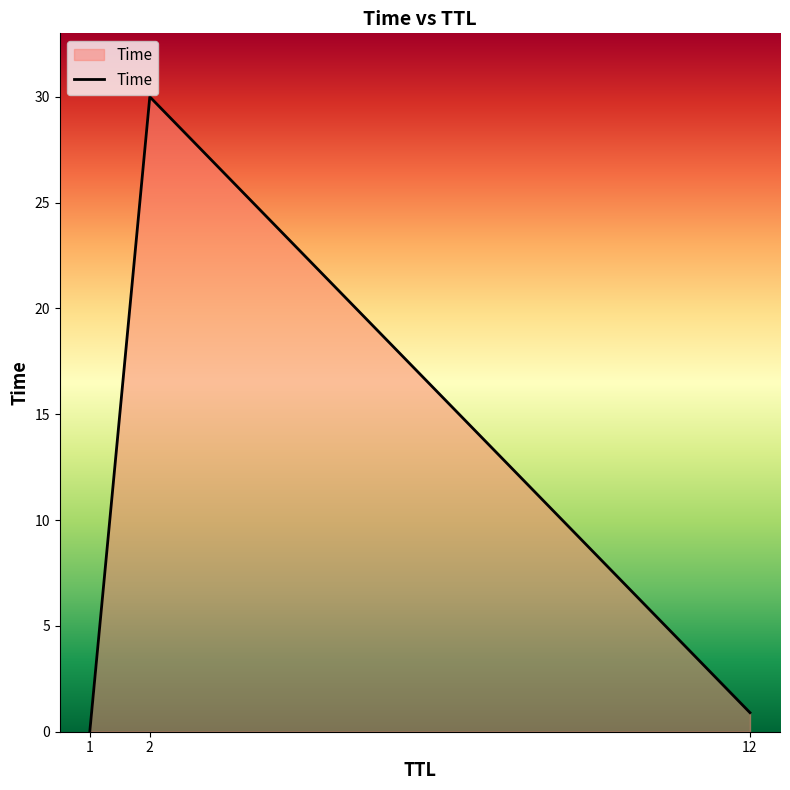

What is the sum of all values?

30.9